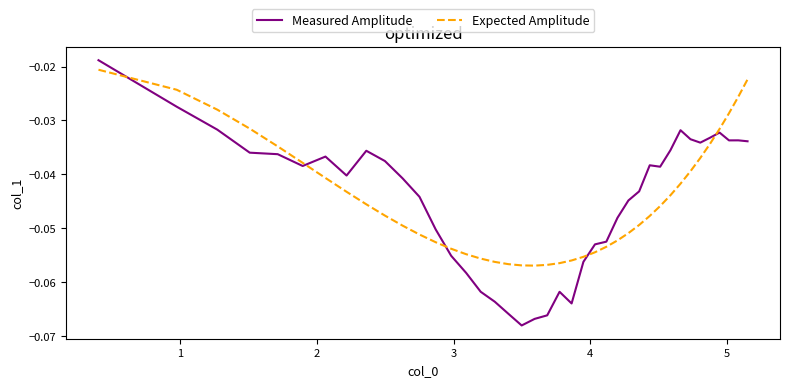

After their last crossing, which series has the higher values: Measured Amplitude or Expected Amplitude?

Expected Amplitude